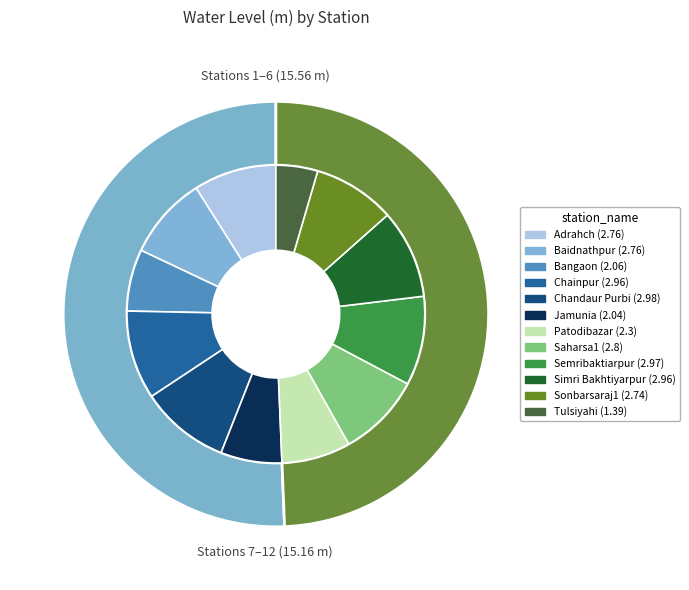

Is the sum of Baidnathpur and Sonbarsaraj1 greater than half?

No